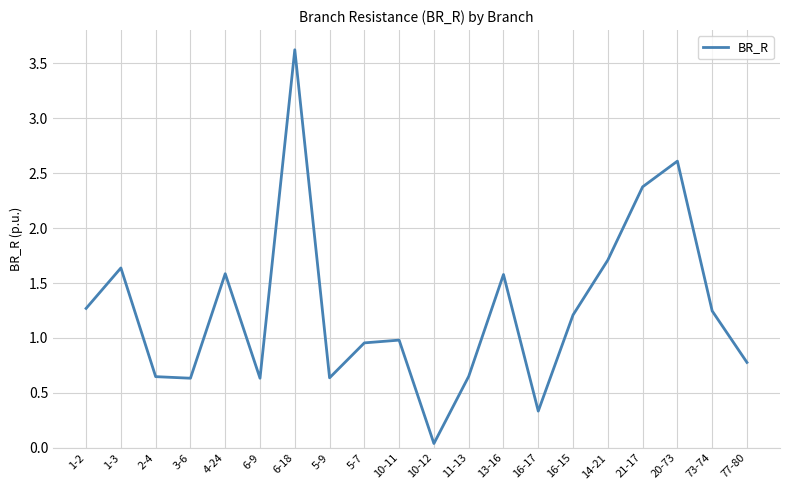

True or false: the data shows 0.3 at 3-6.

False